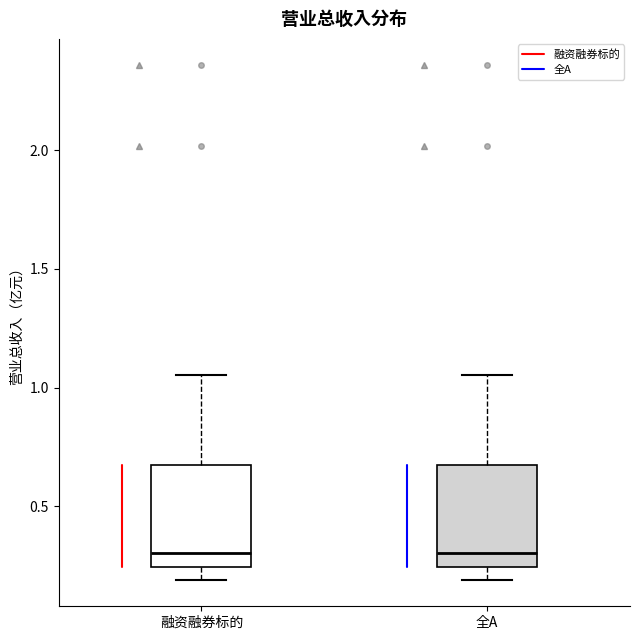

Where is the lower edge of the box for 全A on the y-axis? The values are not printed on the chart, so give them approximately, as read against the axis.

0.25